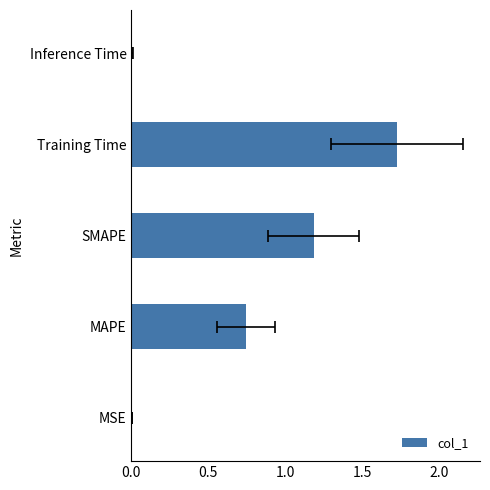

What is the value of the 4th bar from the left?

1.7